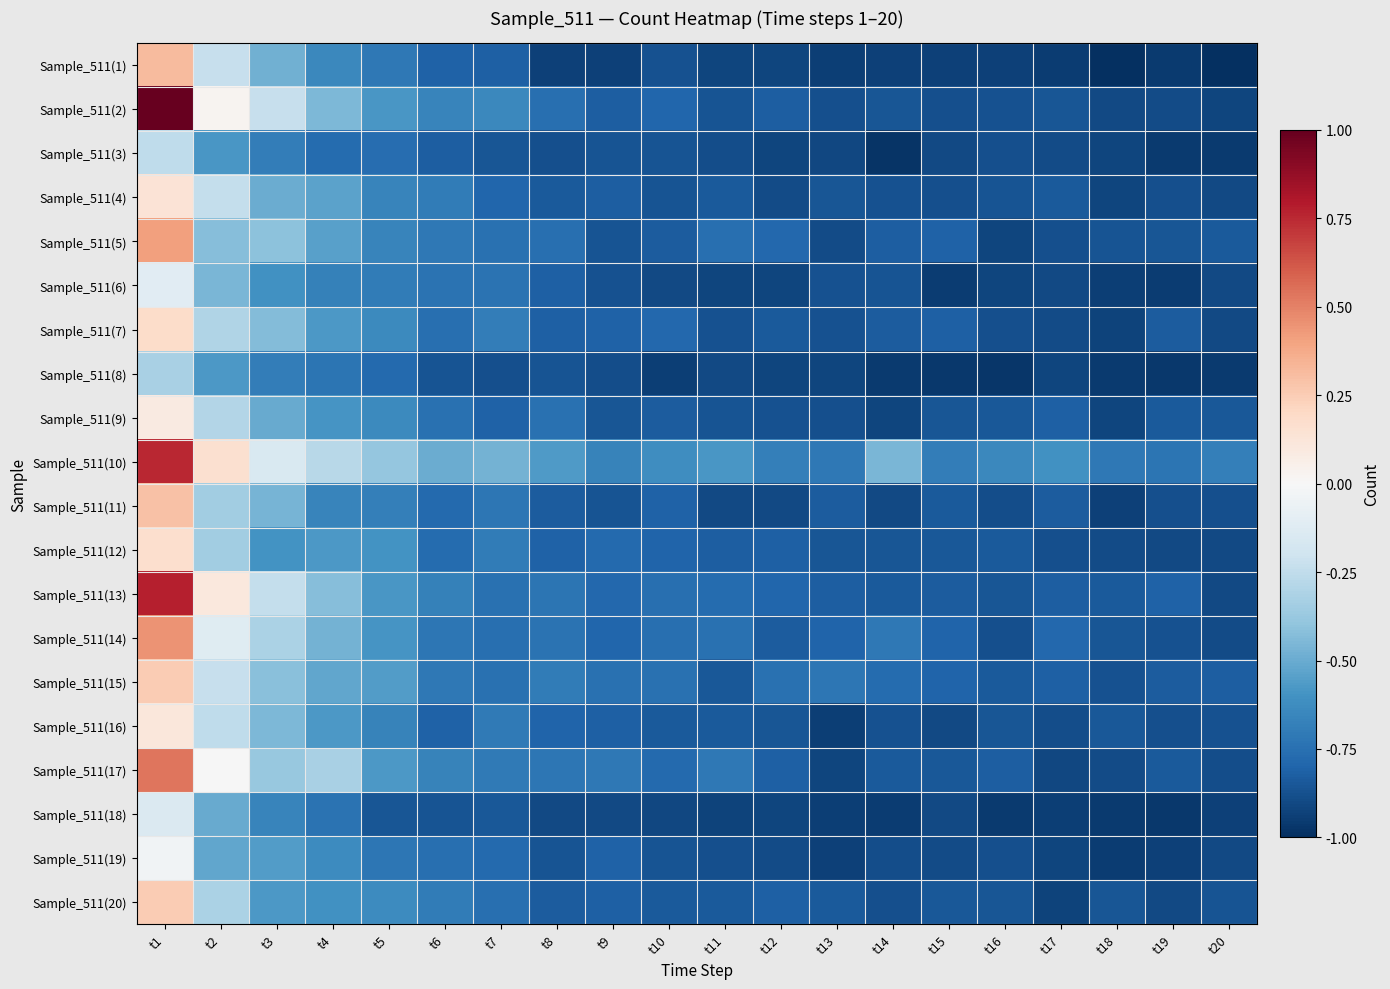

List the series in order of their peak value, lowest first.

Sample_511(8), Sample_511(3), Sample_511(18), Sample_511(6), Sample_511(19), Sample_511(9), Sample_511(16), Sample_511(4), Sample_511(12), Sample_511(7), Sample_511(20), Sample_511(15), Sample_511(11), Sample_511(1), Sample_511(5), Sample_511(14), Sample_511(17), Sample_511(10), Sample_511(13), Sample_511(2)